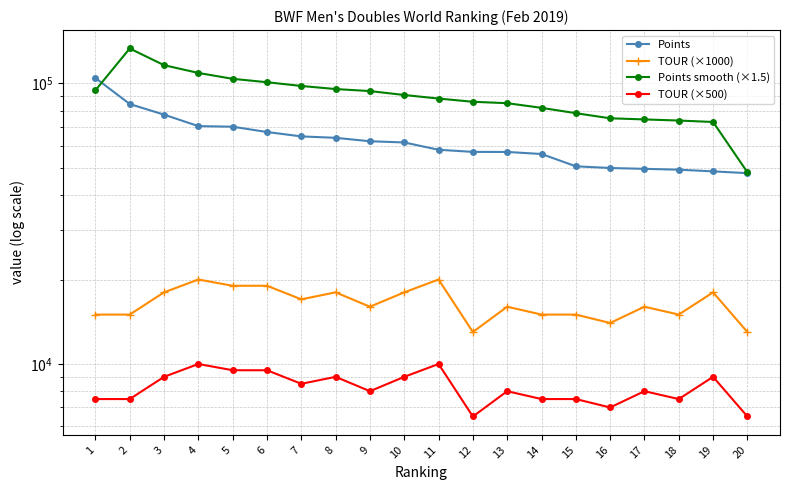

Is the value of Points at 8 greater than the value of TOUR (×500) at 4?

Yes